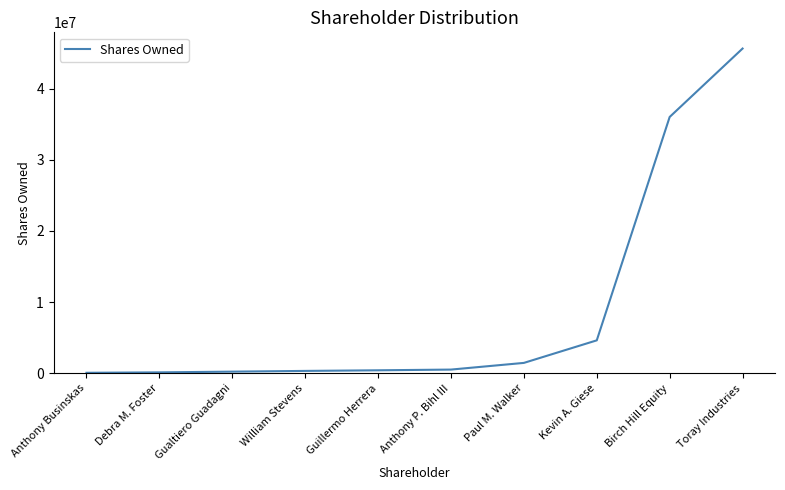

Which label corresponds to the largest value in the chart?

Toray Industries